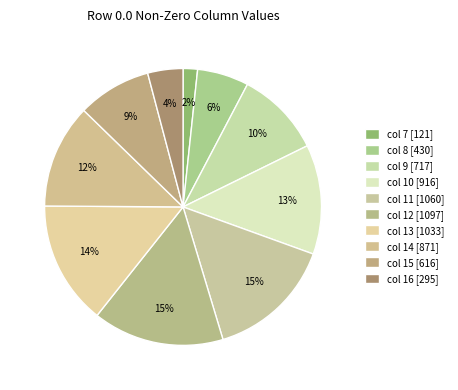

True or false: col 9 accounts for 10% of the total.

True